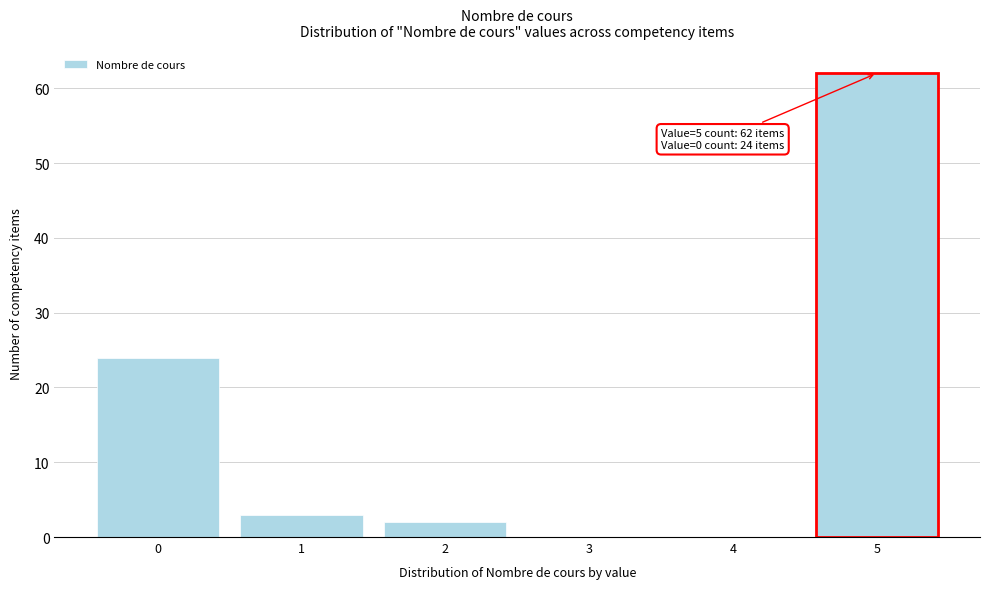

Reading right to left, what are all the values shown in this chart?

5=62	4=0	3=0	2=2	1=3	0=24